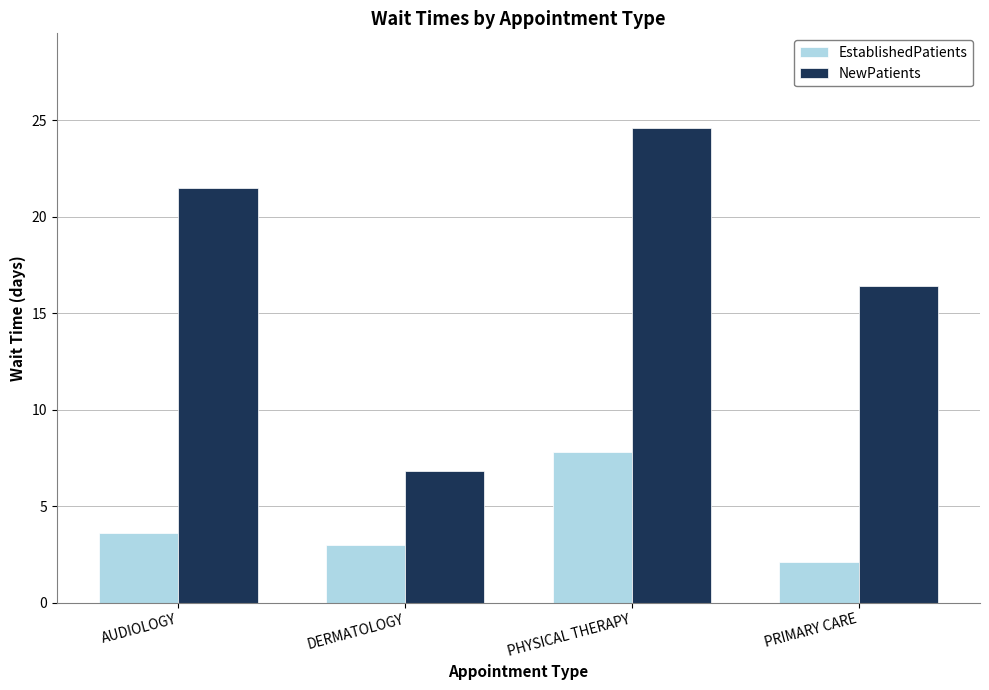

The NewPatients series shows 16.4 at PRIMARY CARE. True or false?

True